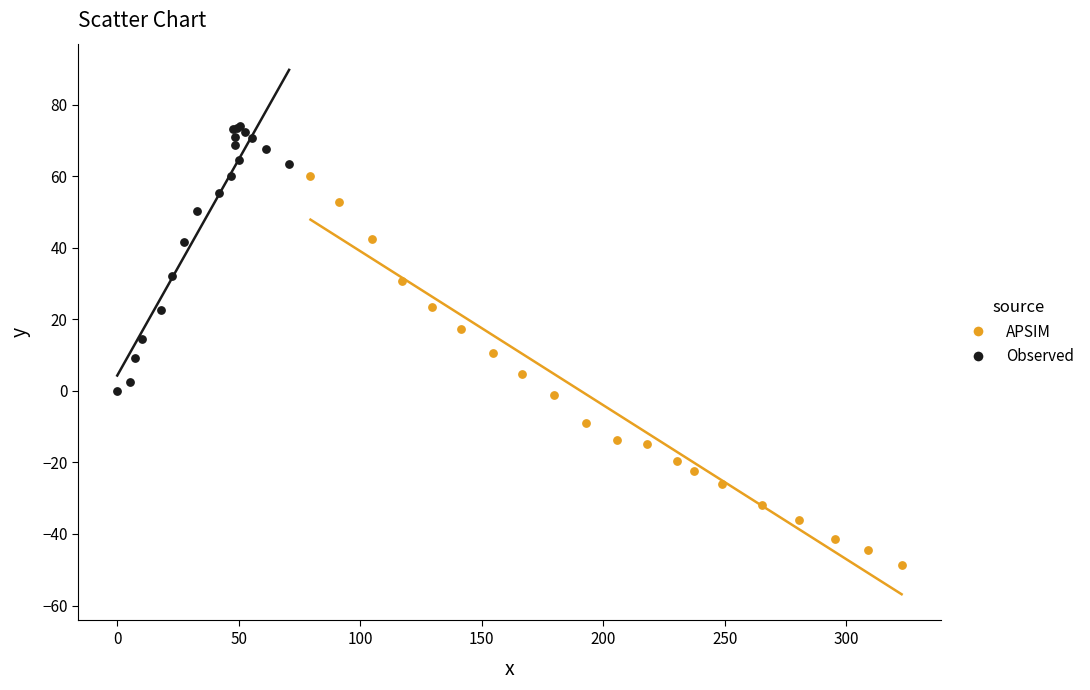

What are all the series names shown in the legend?

APSIM, Observed